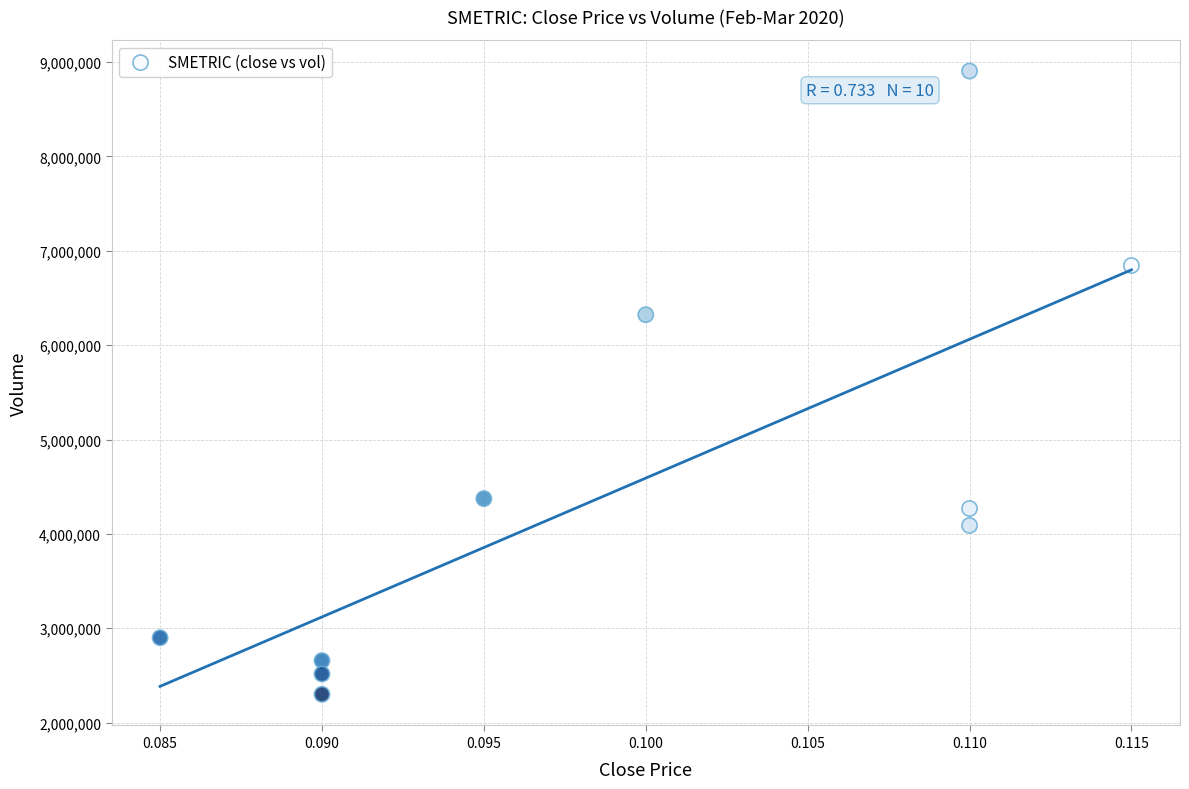

What is the average Y value?

4517690